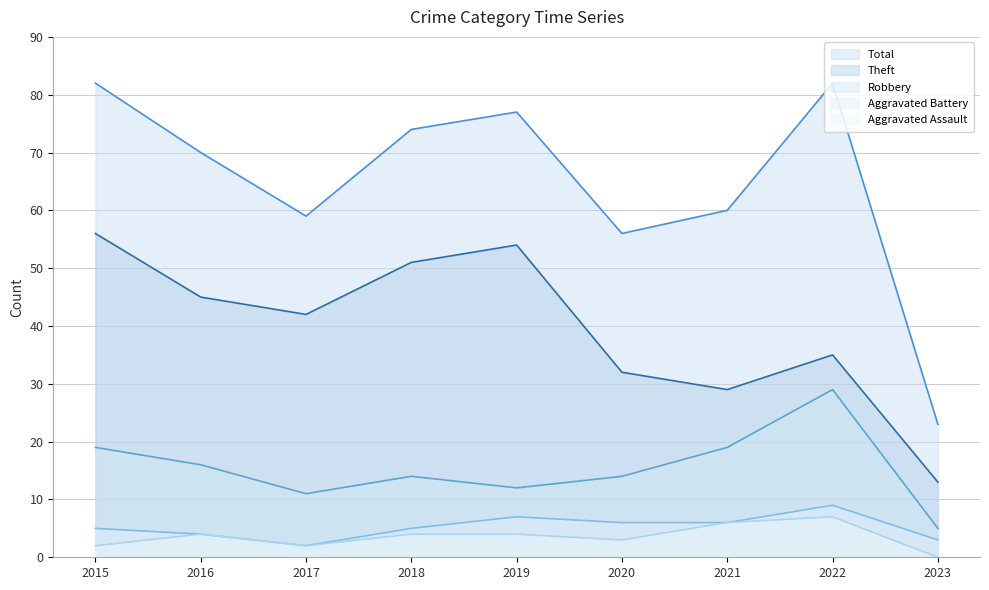

What is the difference between the Aggravated Assault values at 2018 and 2017?

2